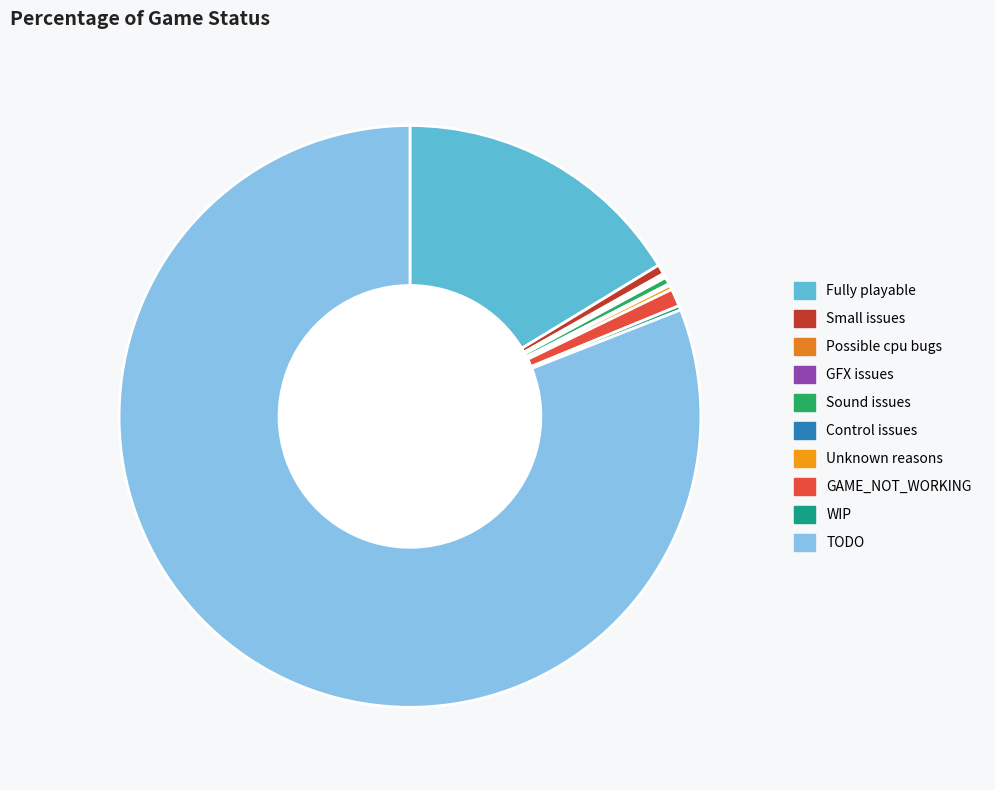

Which slice is the largest?

TODO